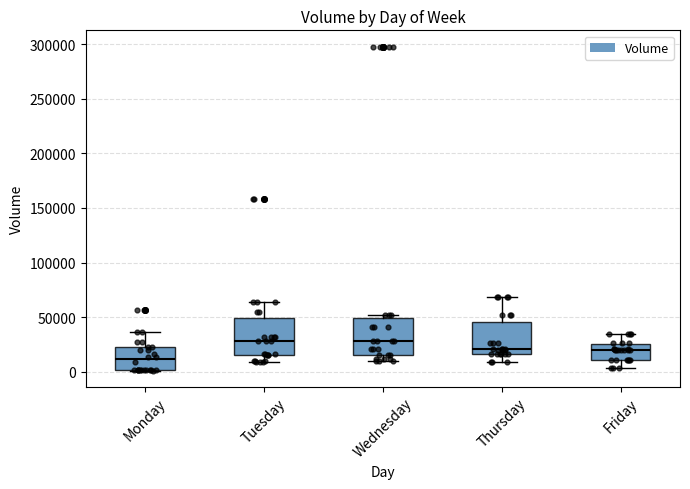

Reading left to right, read every box against the y-axis: the position of its median line, the range the box covers, and the ends of its whiskers. The values are not printed on the chart, so give them approximately, as read against the axis.

Monday: median 10000, box 0 to 25000, whiskers 0 to 35000
Tuesday: median 30000, box 15000 to 50000, whiskers 10000 to 65000
Wednesday: median 30000, box 15000 to 50000, whiskers 10000 to 50000 (just above the box's upper edge)
Thursday: median 20000, box 15000 to 45000, whiskers 10000 to 70000
Friday: median 20000, box 10000 to 25000, whiskers 5000 to 35000